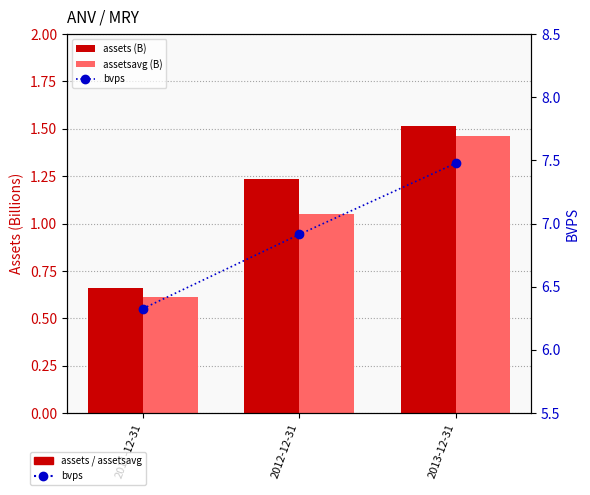

Rank the series by their maximum value, from lowest to highest.

assetsavg (B), assets (B), bvps